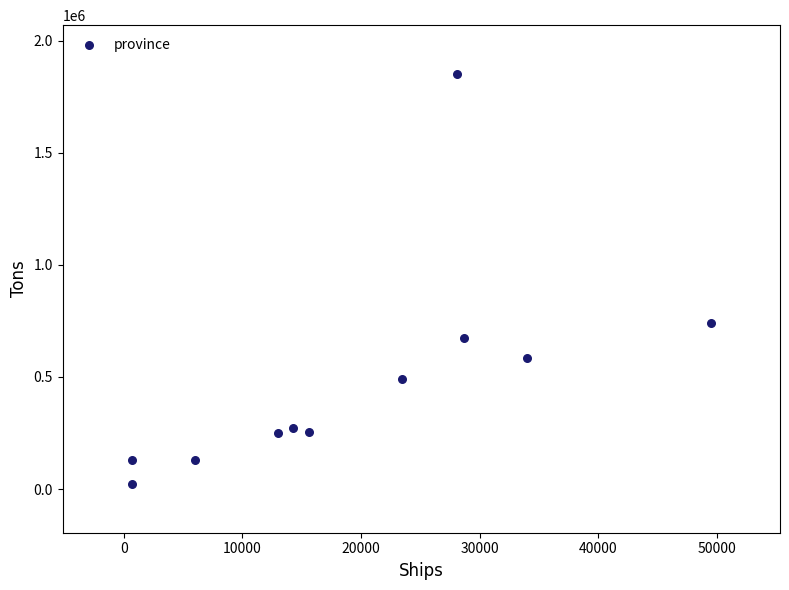

What is the average Y value?

491091